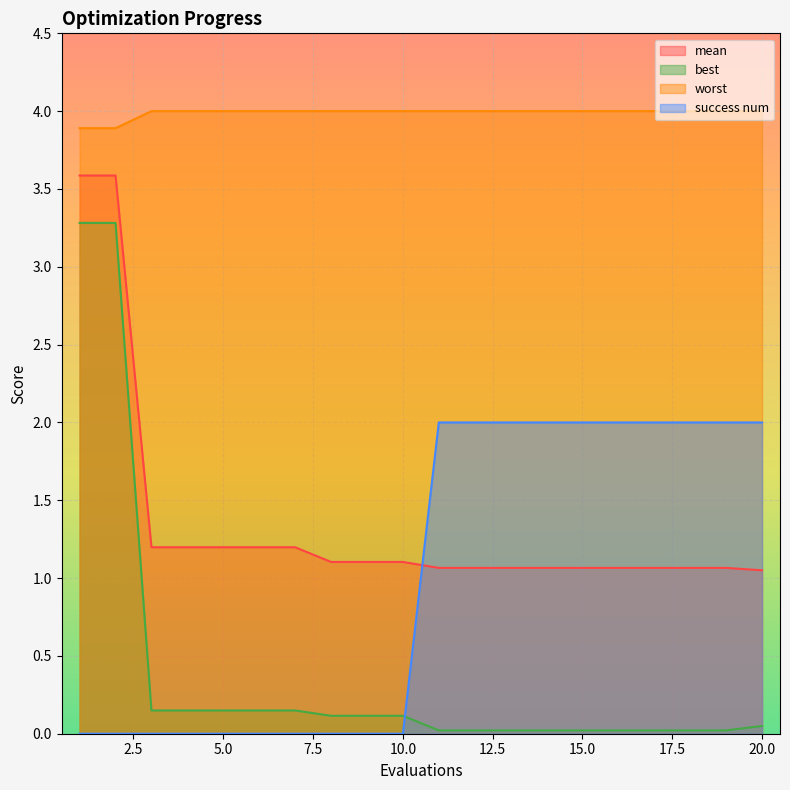

What is the average value of the best series?

0.4